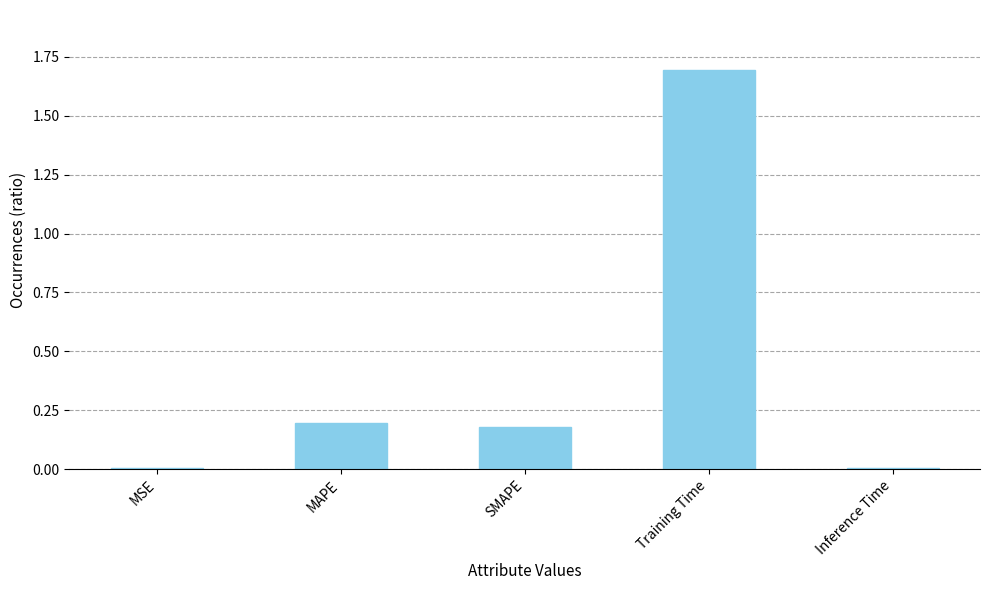

What is the greatest value displayed?

1.7